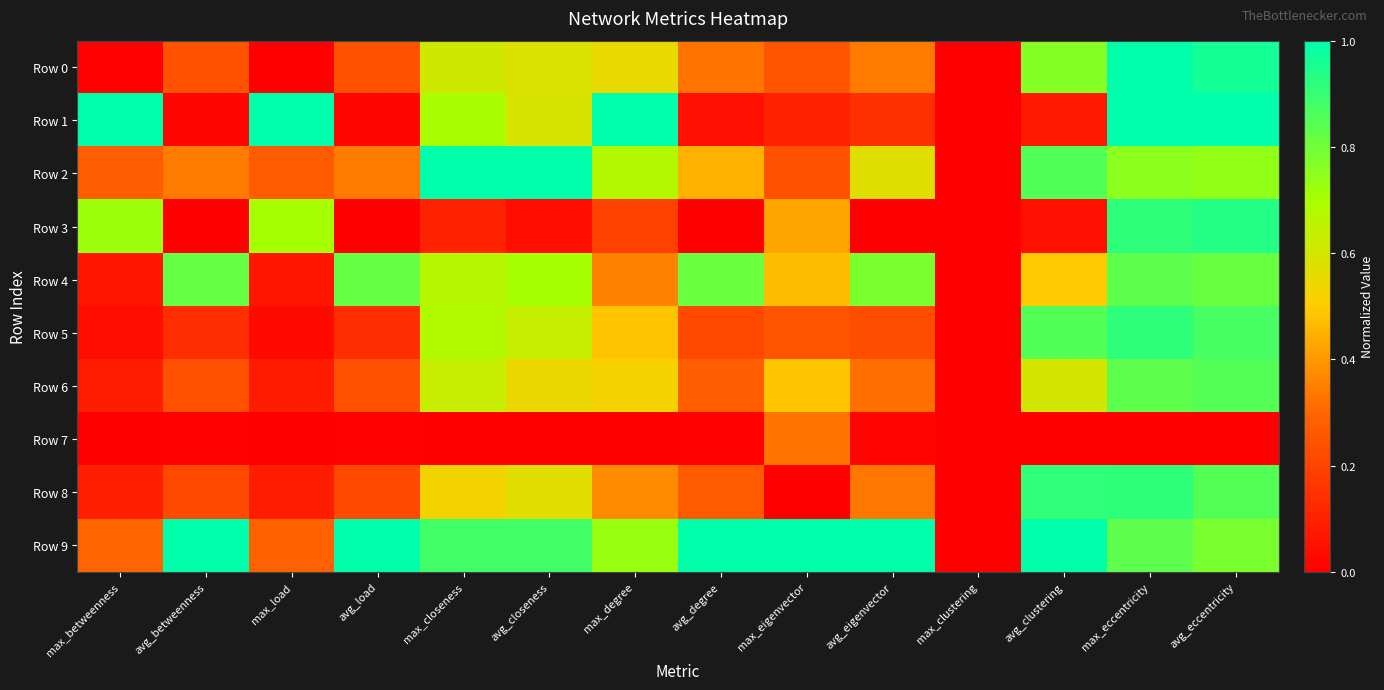

Which series has the widest spread of values?

Row 0